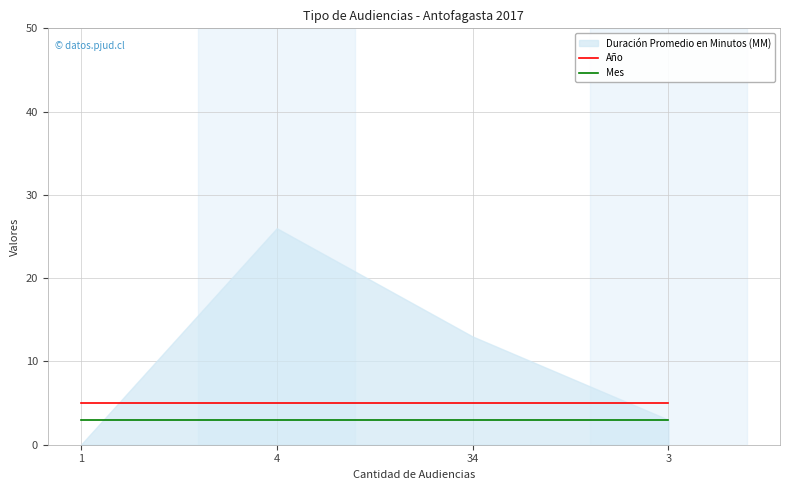

The Año series shows 7 at 34. True or false?

False